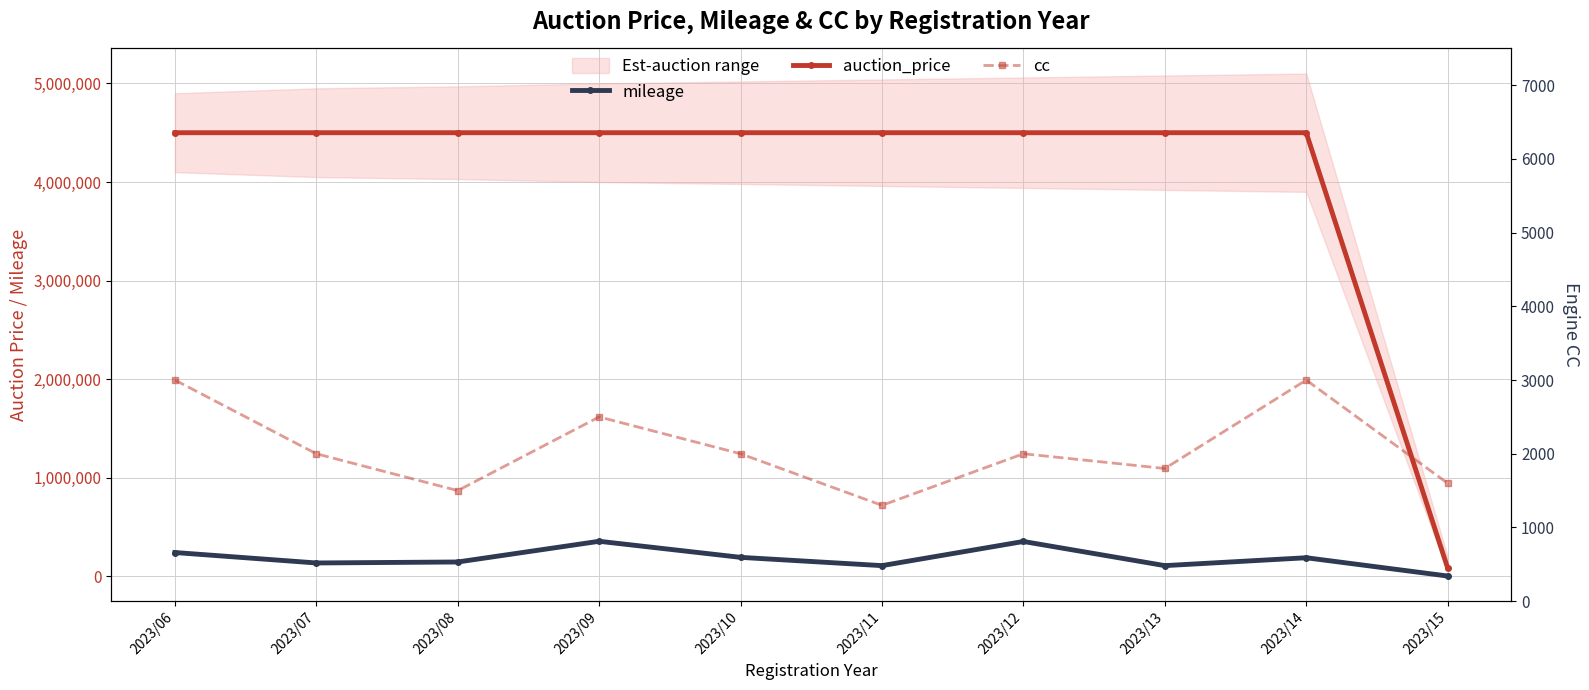

Where is cc nearest to the value 2150?

2023/07